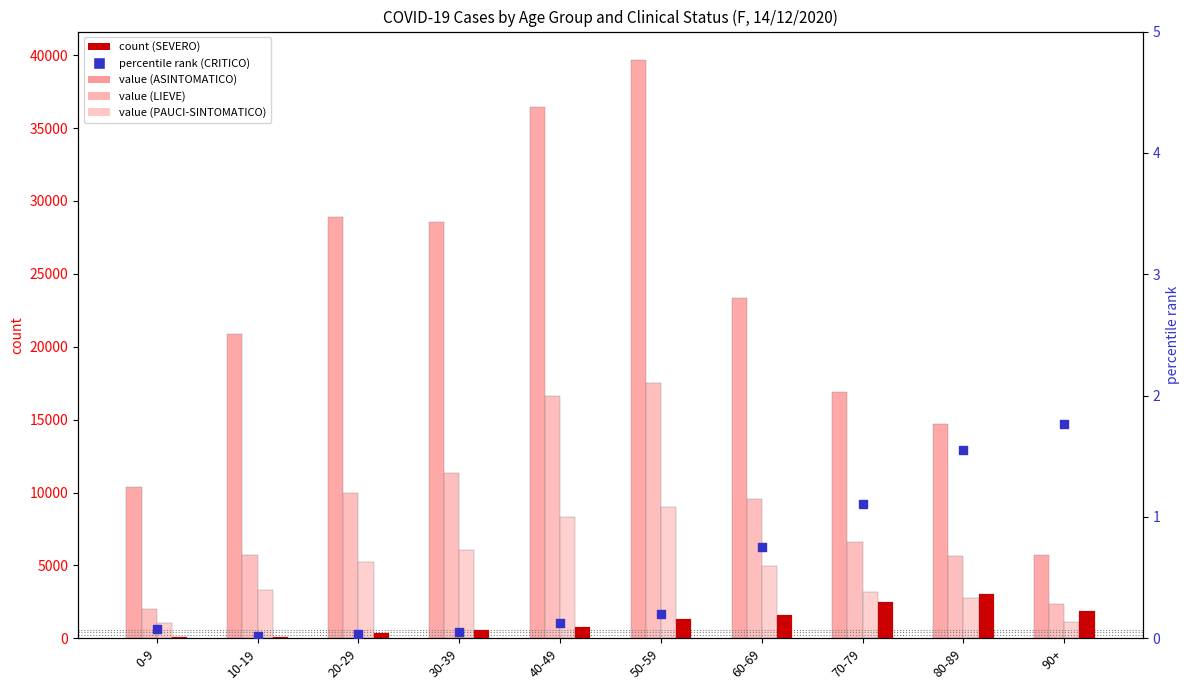

What is the total value across all series at 90+?

11007.8